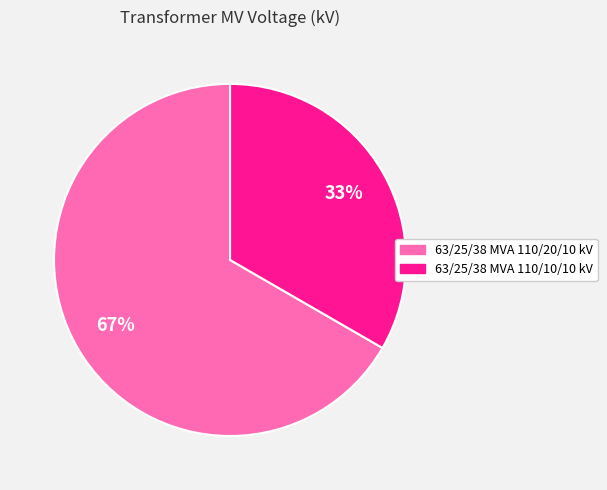

Is there a majority slice in this chart?

Yes